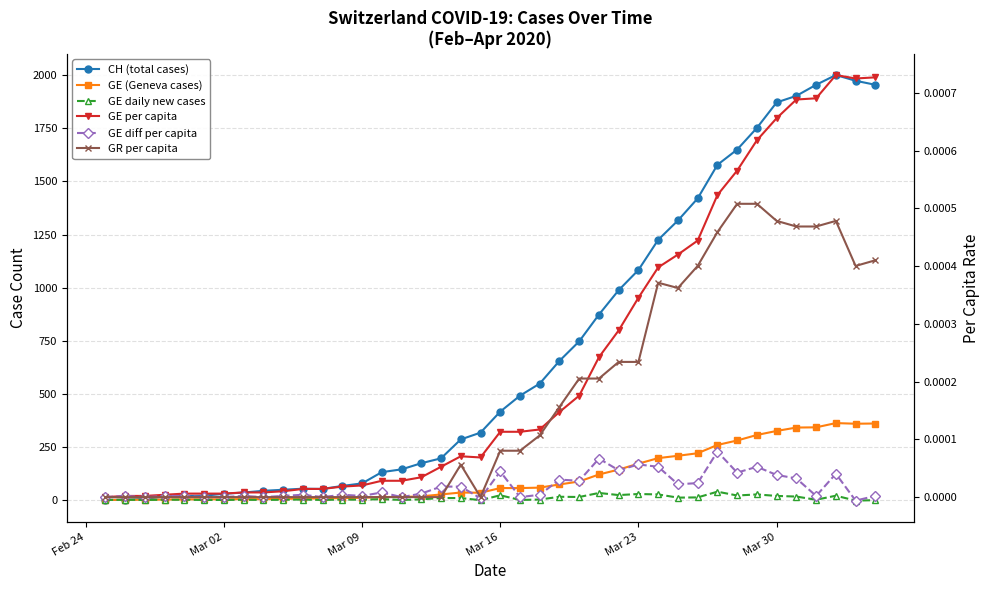

True or false: GE diff per capita and GE per capita intersect in this chart.

False